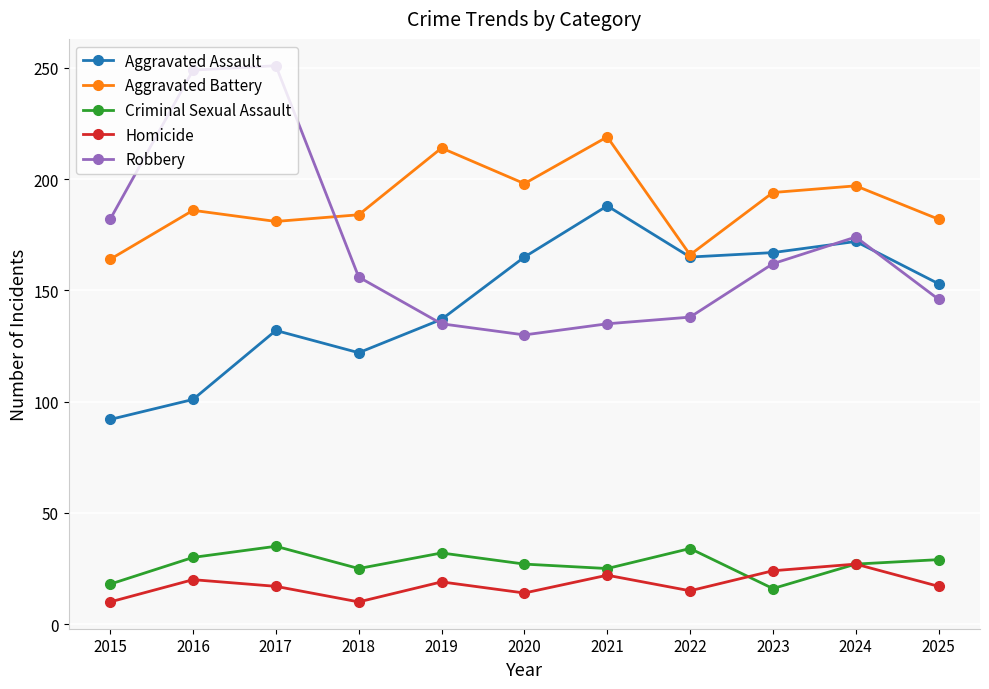

What is the value of the Aggravated Assault point at the 11th from the left?

153